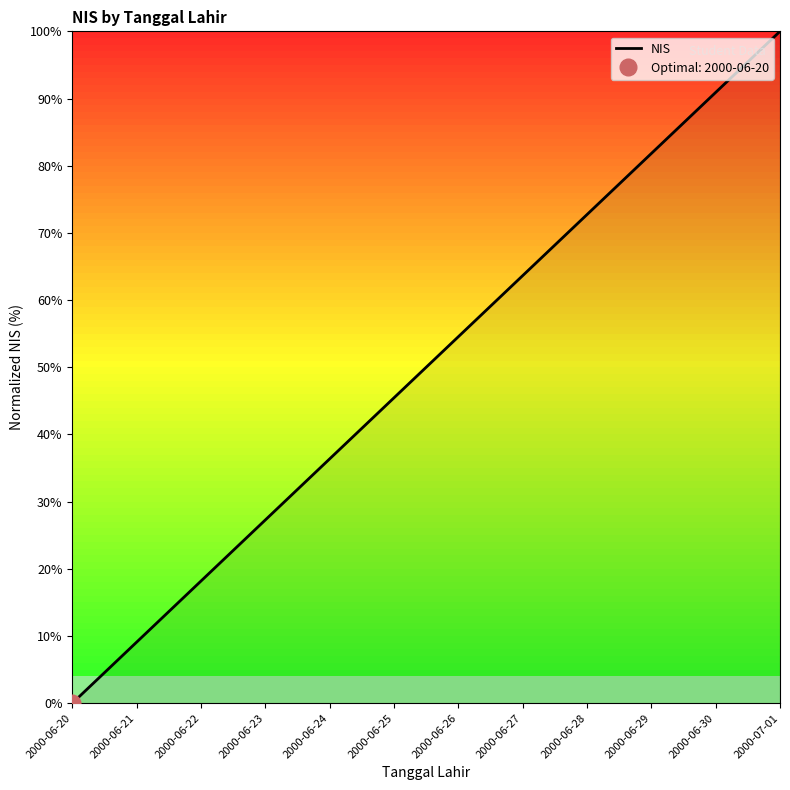

What is the sum of all values?

600.0